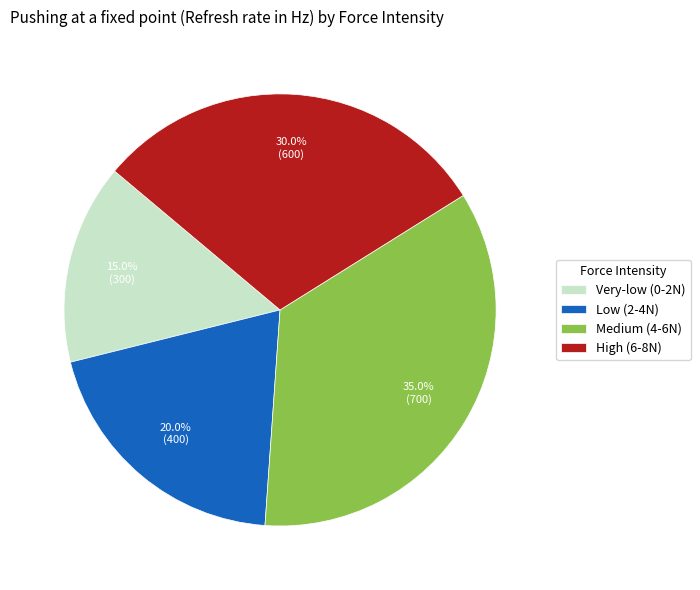

Is there any slice that represents more than half of the pie?

No